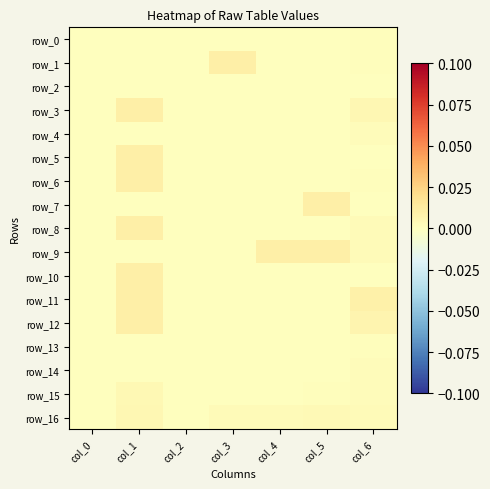

Which series has the widest spread of values?

row_1